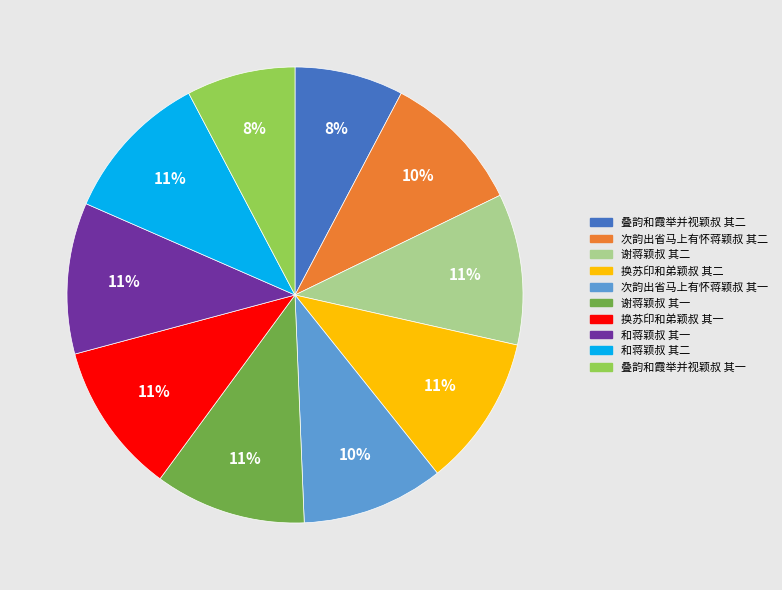

Is there a majority slice in this chart?

No